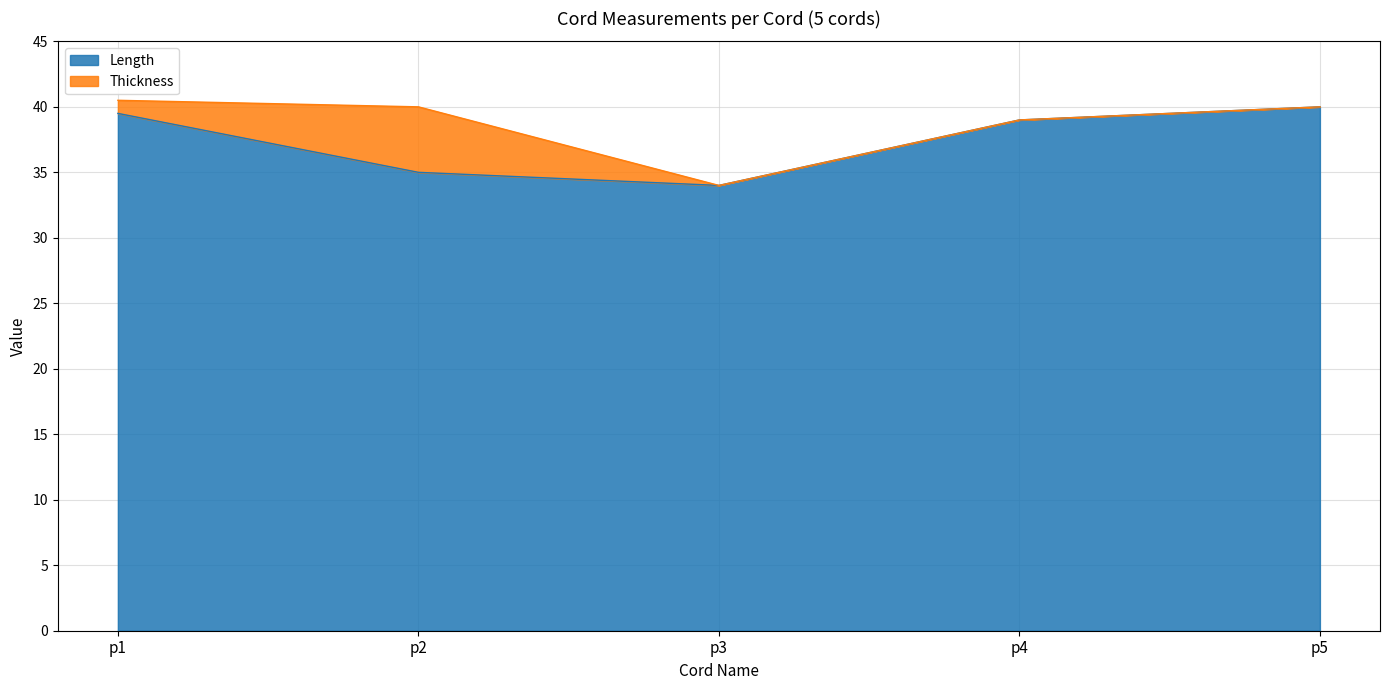

What is the change in value from p2 to p4?

+4.0